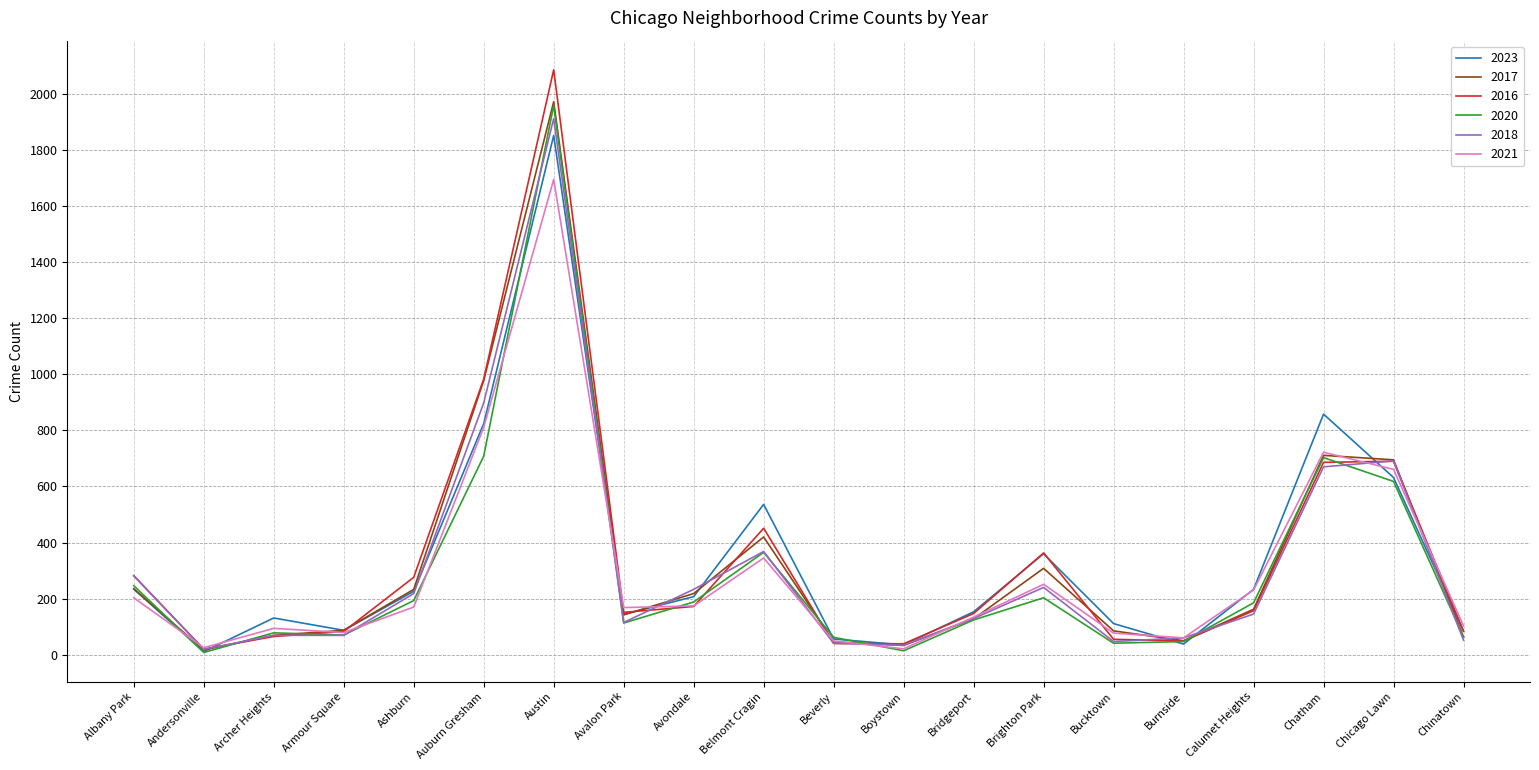

In 2021, how many points are lower than both neighbors (excluding endpoints)?

5